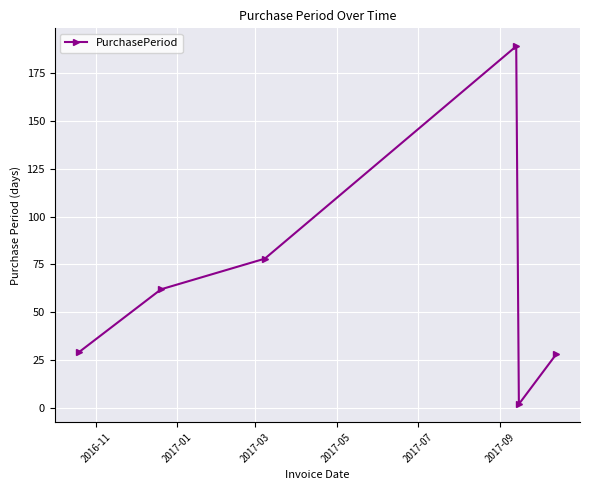

What is the sum of all values?

388